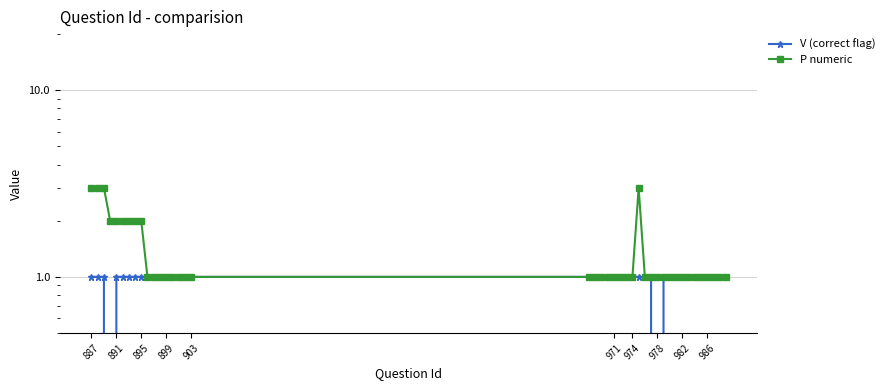

Which series has the largest total across all categories?

P numeric